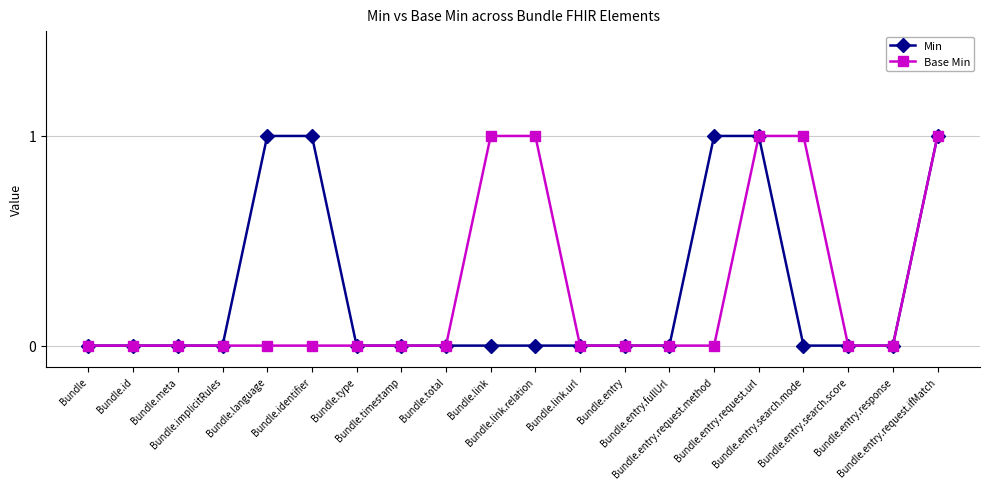

The Base Min series shows 0 at Bundle.entry.fullUrl. True or false?

True